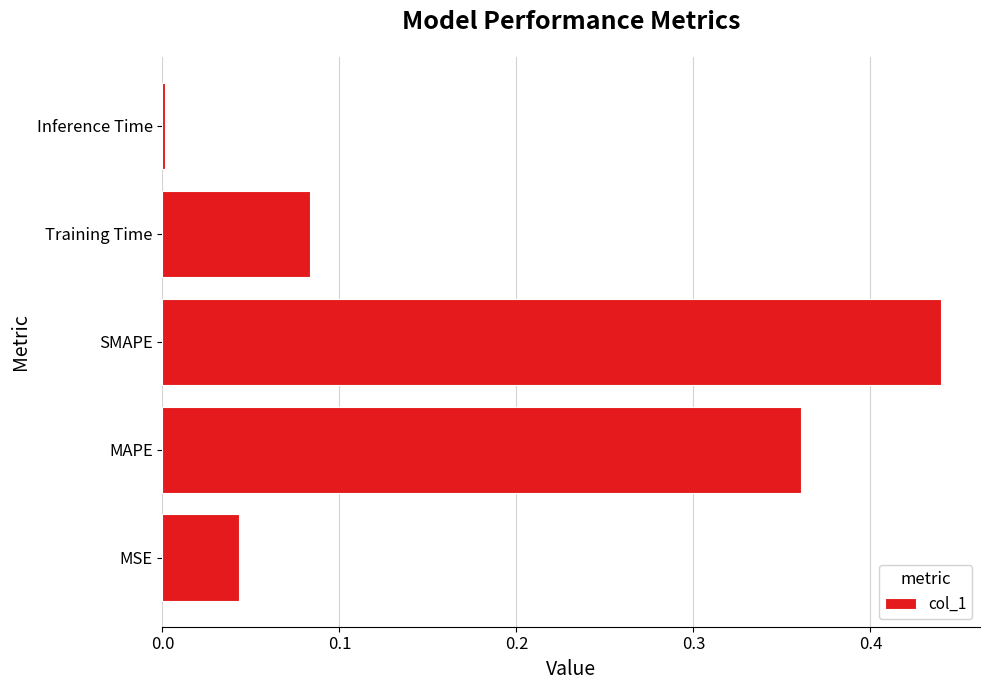

Which has a higher value, MAPE or SMAPE?

SMAPE